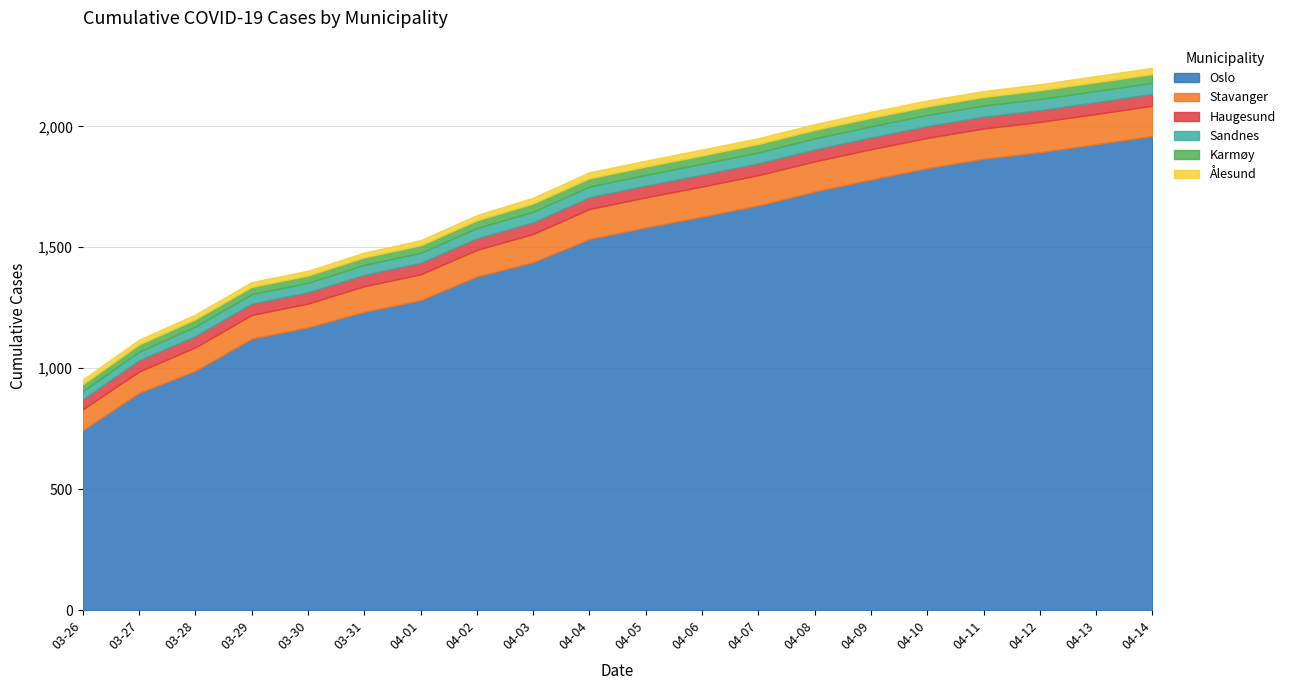

At which label is Sandnes closest to 40?

2020-03-28